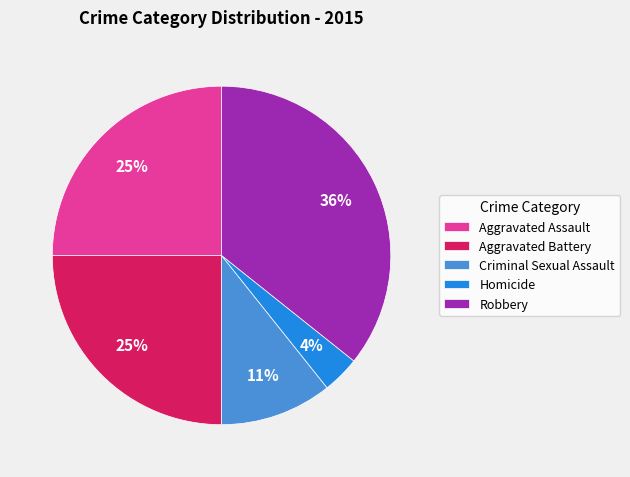

Is there any slice that represents more than half of the pie?

No